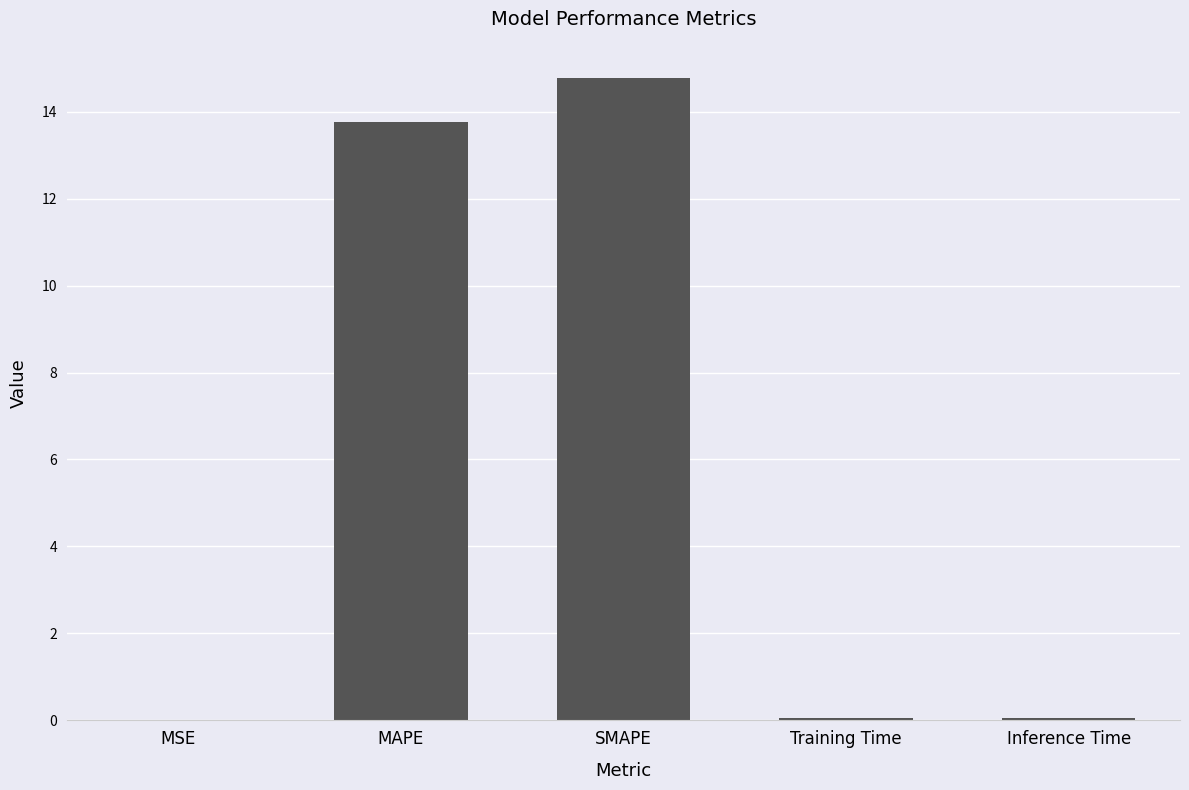

Are the bars horizontal?

No